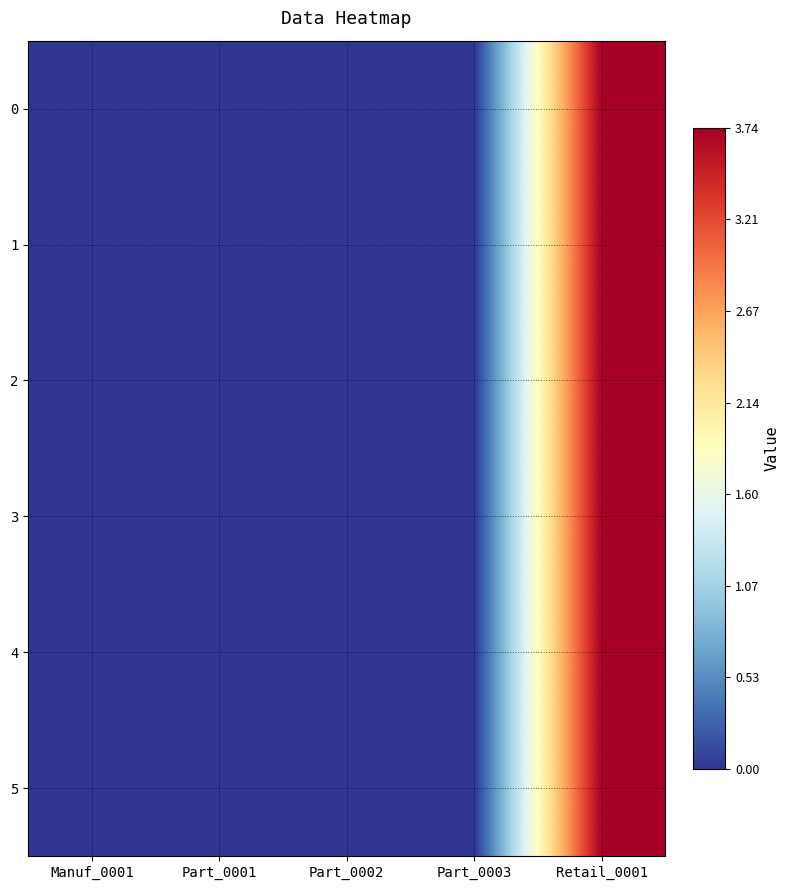

Reading right to left, transcribe all the data shown in this chart.

0: Retail_0001=3.7	Part_0003=0.0	Part_0002=0.0	Part_0001=0.0	Manuf_0001=0.0
1: Retail_0001=3.7	Part_0003=0.0	Part_0002=0.0	Part_0001=0.0	Manuf_0001=0.0
2: Retail_0001=3.7	Part_0003=0.0	Part_0002=0.0	Part_0001=0.0	Manuf_0001=0.0
3: Retail_0001=3.7	Part_0003=0.0	Part_0002=0.0	Part_0001=0.0	Manuf_0001=0.0
4: Retail_0001=3.7	Part_0003=0.0	Part_0002=0.0	Part_0001=0.0	Manuf_0001=0.0
5: Retail_0001=3.7	Part_0003=0.0	Part_0002=0.0	Part_0001=0.0	Manuf_0001=0.0